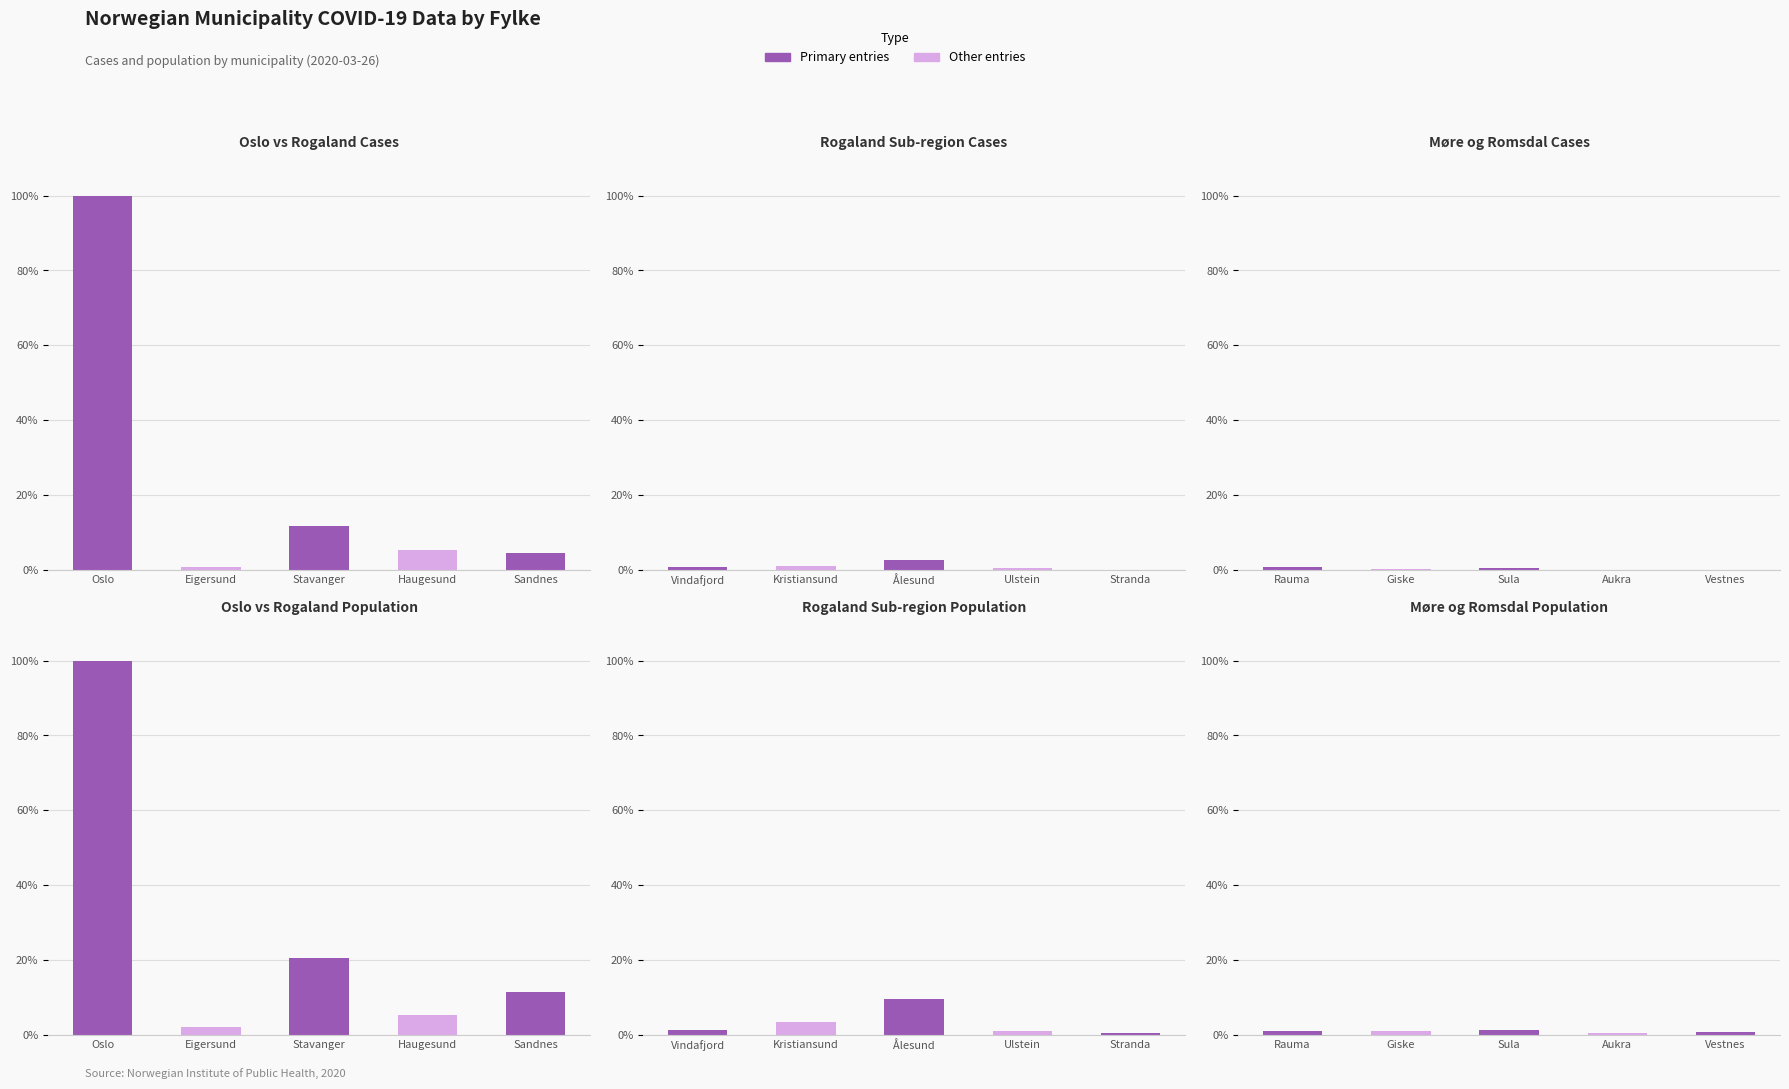

What is the label of the 2nd bar from the right?

Haugesund